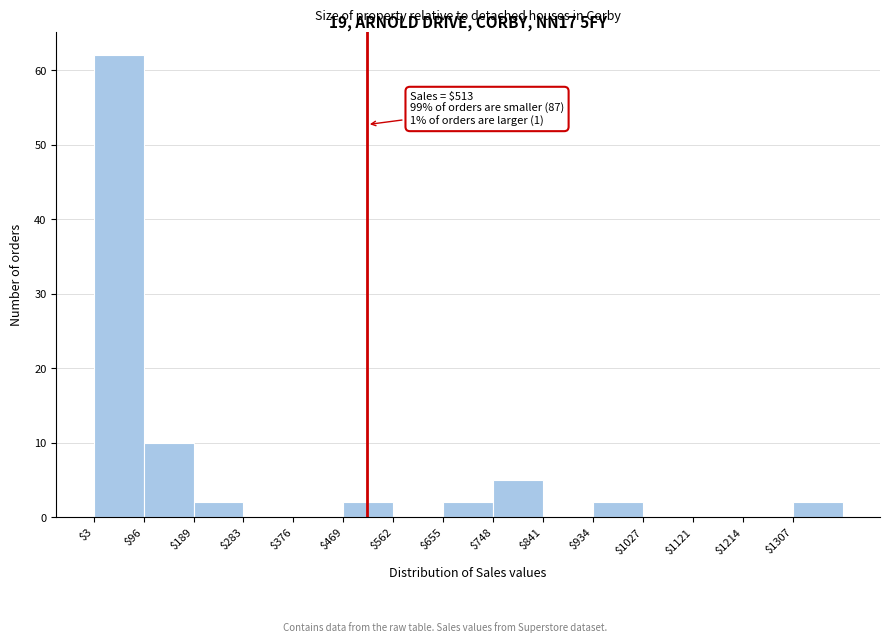

Over which range of the x-axis is the bar tallest?

0 to 100